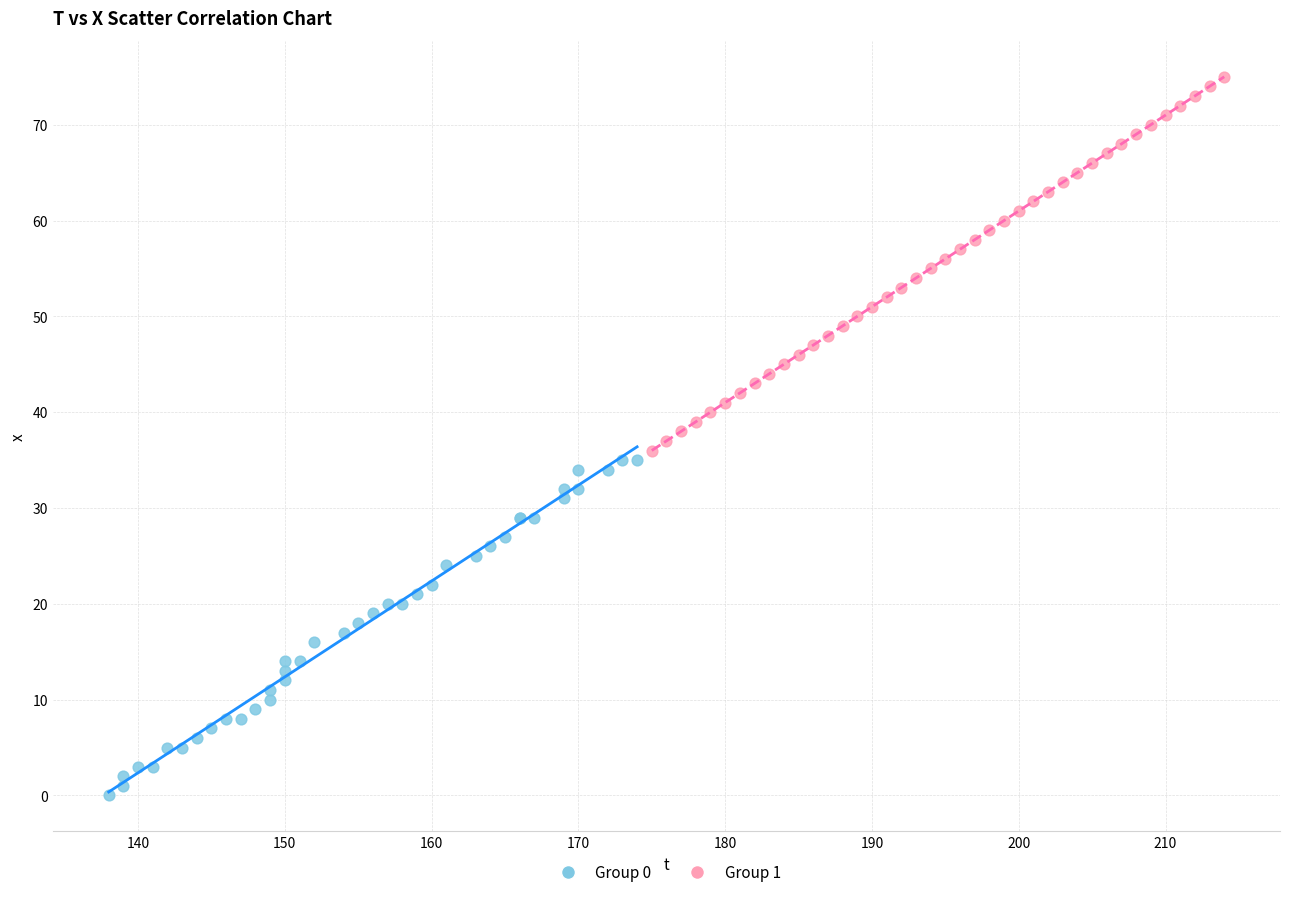

Which series contains the highest Y value?

Group 1